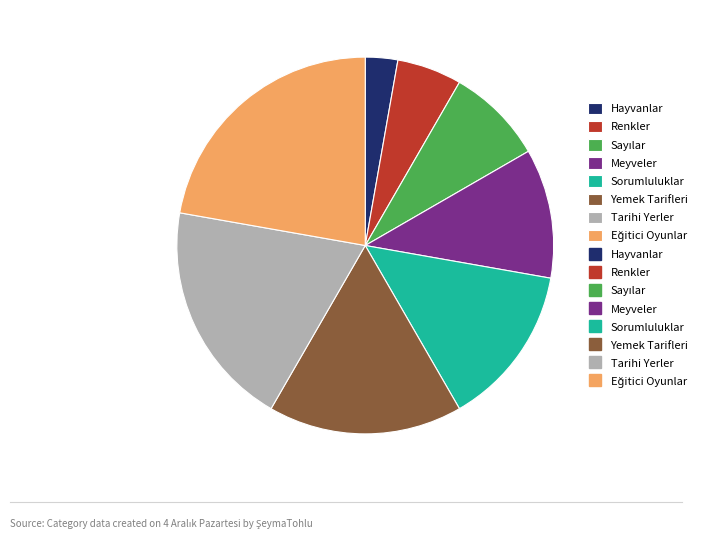

How many slices are in this pie chart?

8